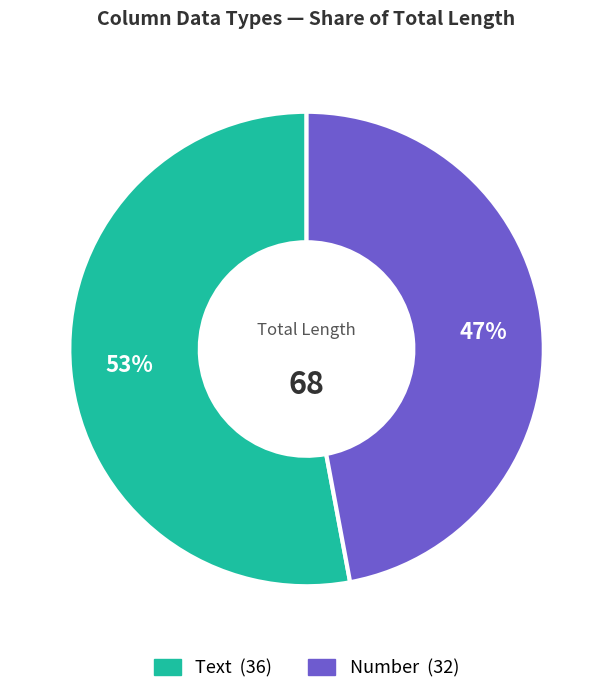

Is there a majority slice in this chart?

Yes